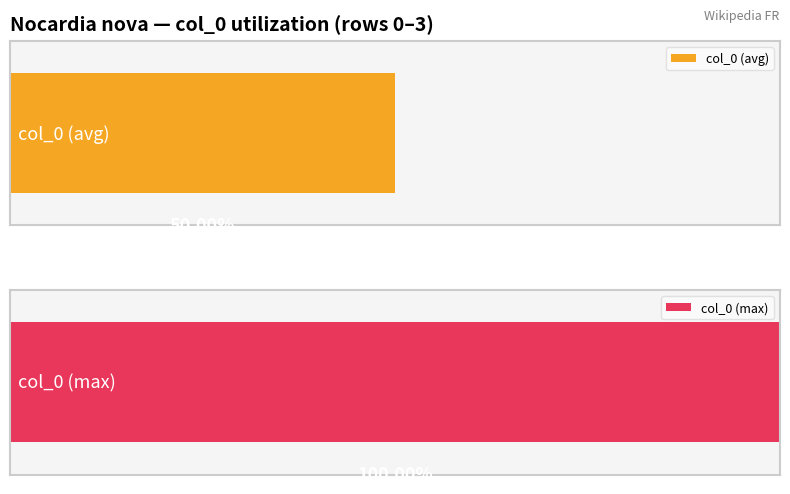

How many data points are less than 2?

2